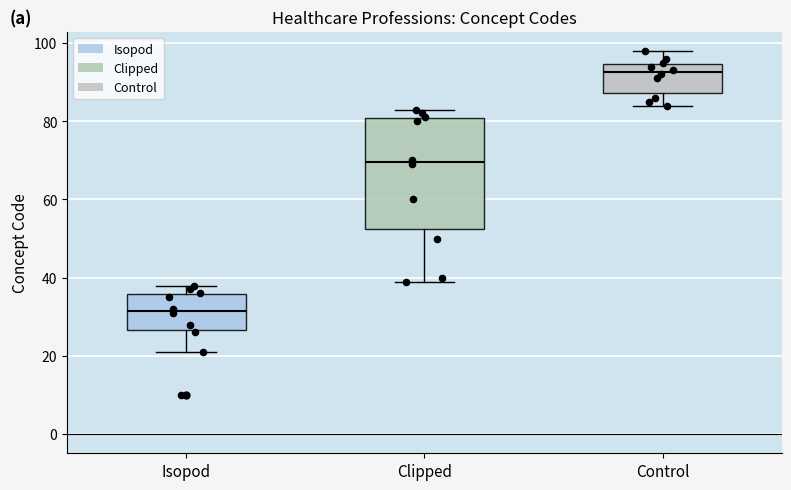

Reading left to right, transcribe this box plot: for each box, give where its median line is, the range the box spans, and where its two whiskers end, as read against the y-axis. The values are not printed on the chart, so give them approximately, as read against the axis.

Isopod: median 32, box 26 to 36, whiskers 22 to 38
Clipped: median 70, box 52 to 80, whiskers 40 to 84
Control: median 92, box 88 to 94, whiskers 84 to 98